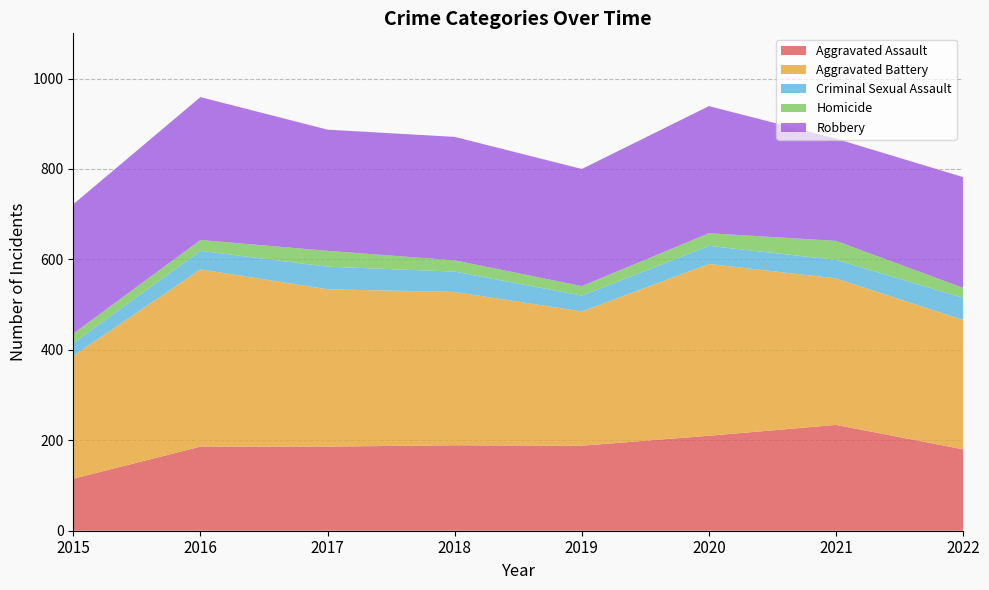

What is the smallest value displayed?

57.5